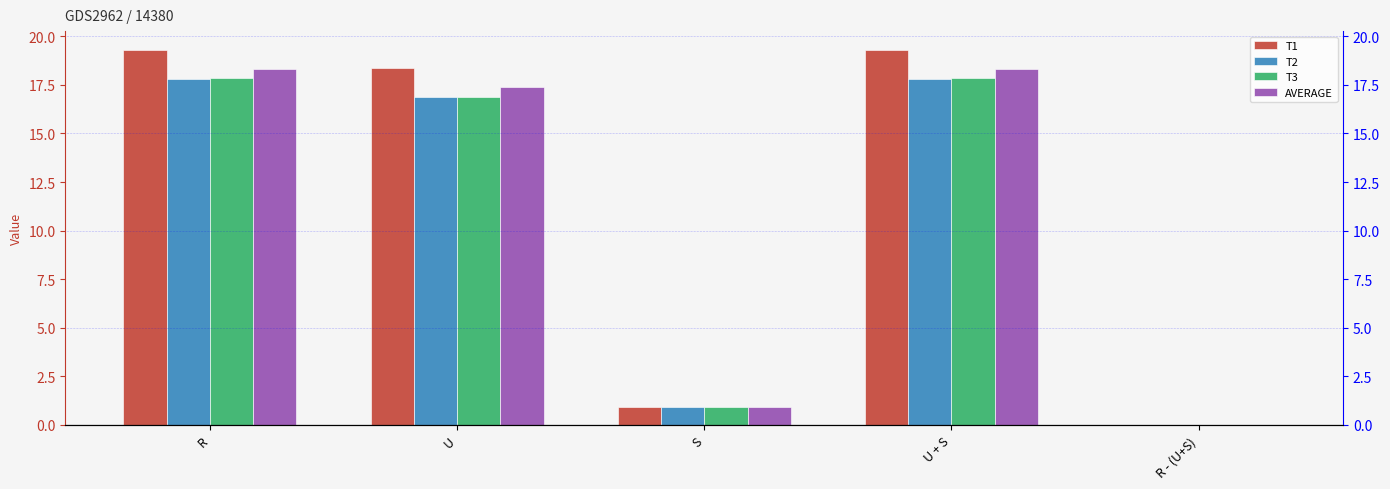

True or false: T1 has a value of 0.9 at S.

True